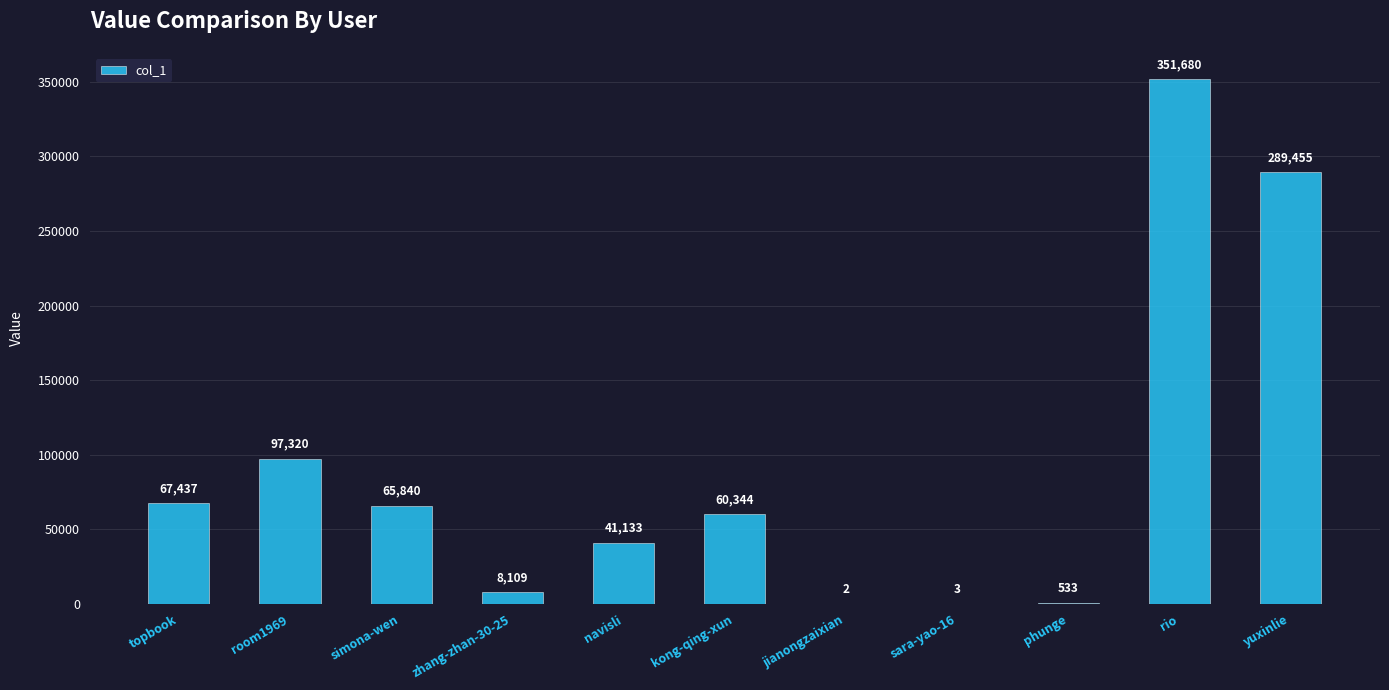

Are the bars horizontal?

No